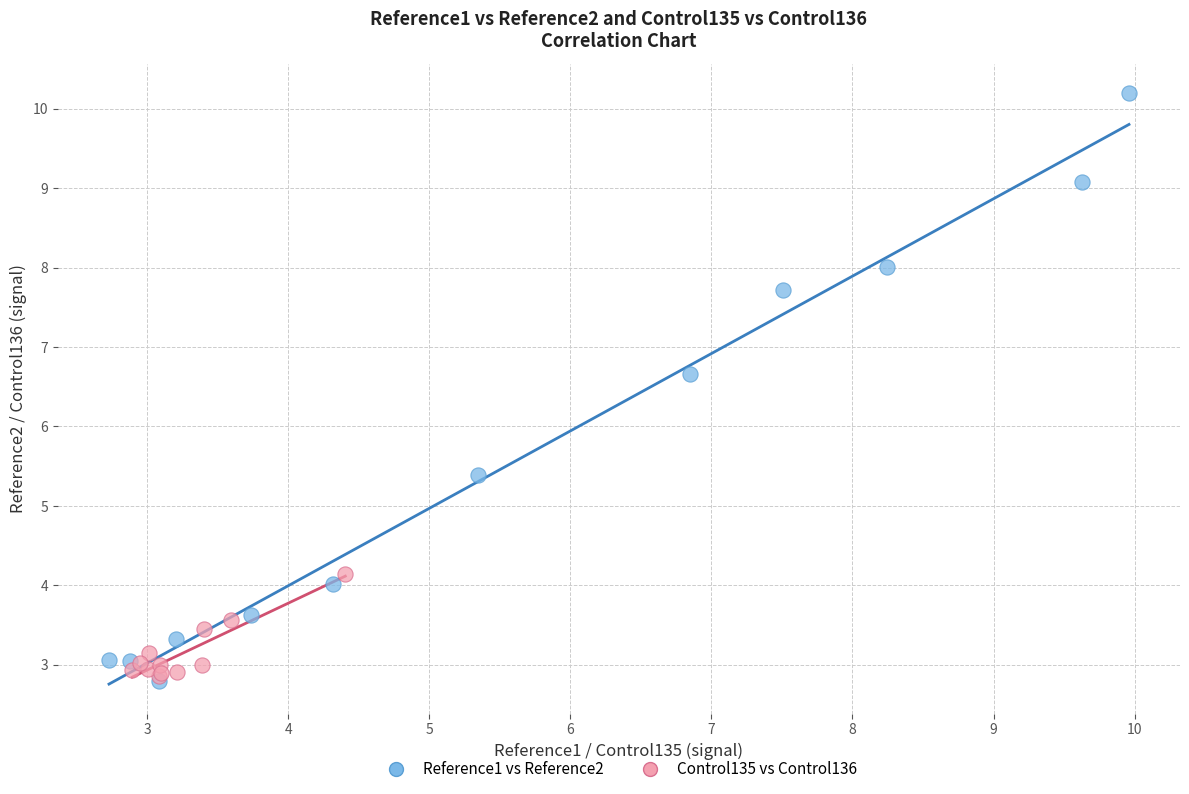

Which series reaches the maximum Y coordinate?

Reference1 vs Reference2